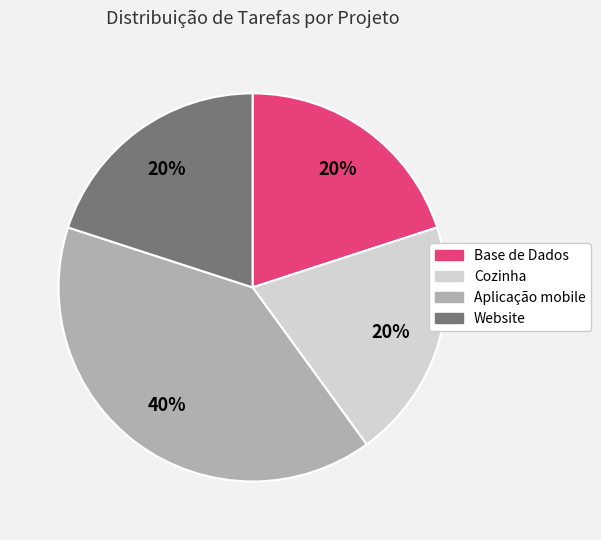

How many segments does this pie chart have?

4